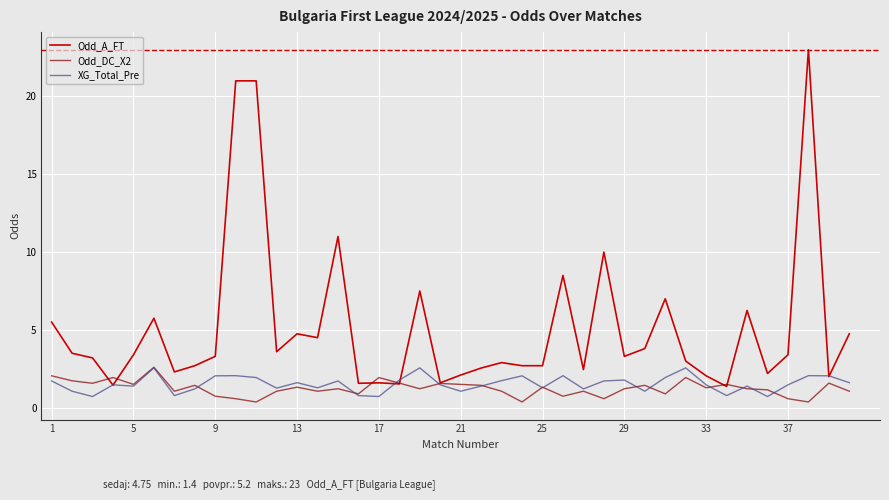

What is the sum of all Odd_DC_X2 values?

49.7